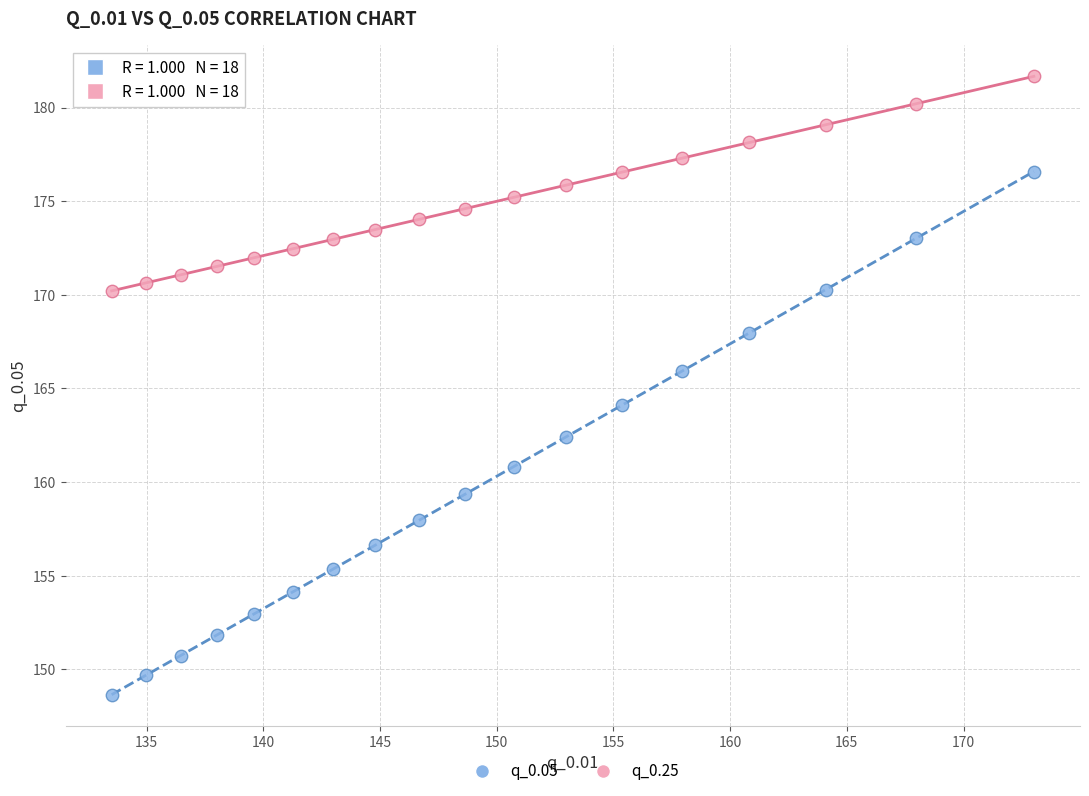

In the q_0.05 series, what Y value is closest to 162?

162.4